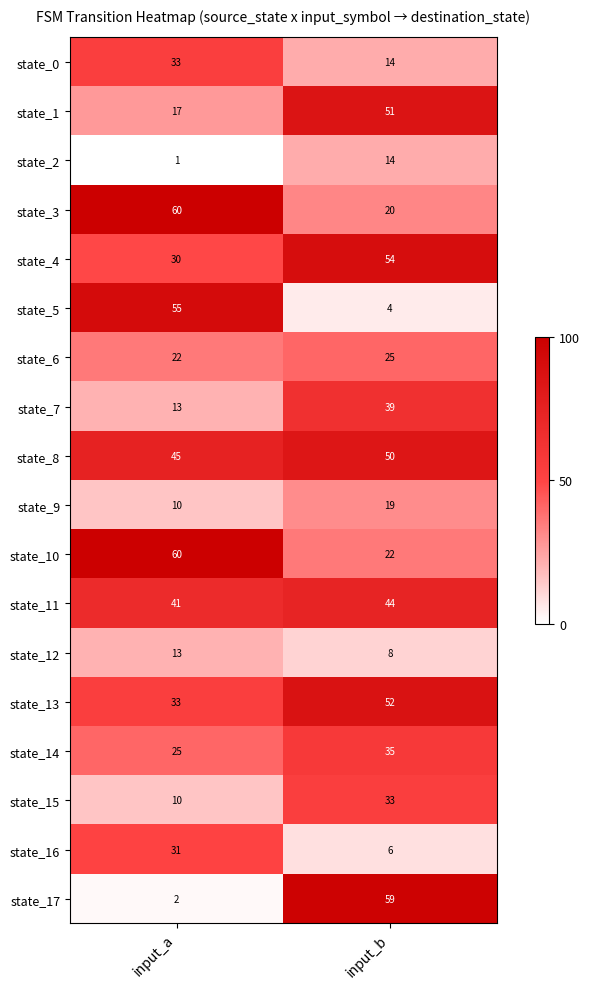

What is the sum of all state_10 values?

82